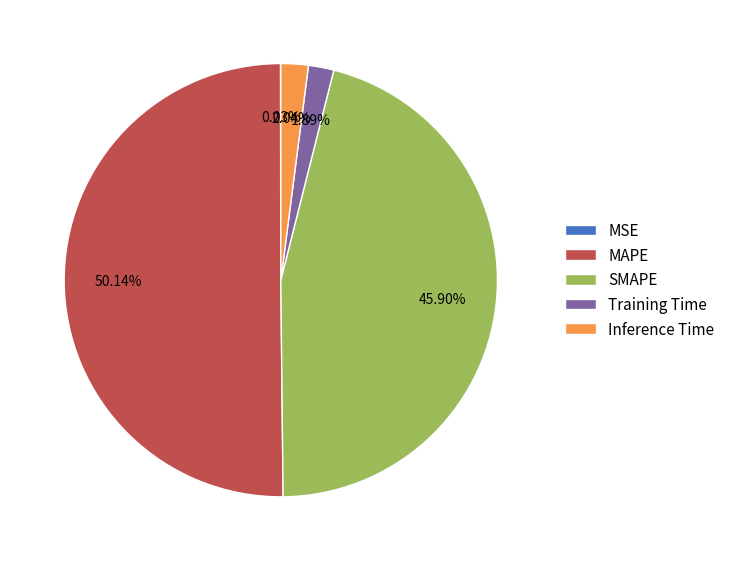

To the nearest percent, what is the difference between the Training Time and SMAPE slice percentages?

44%